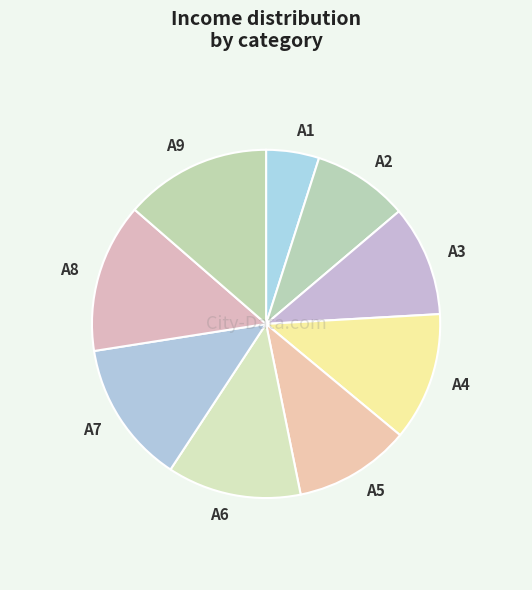

Which slice is the smallest?

A1